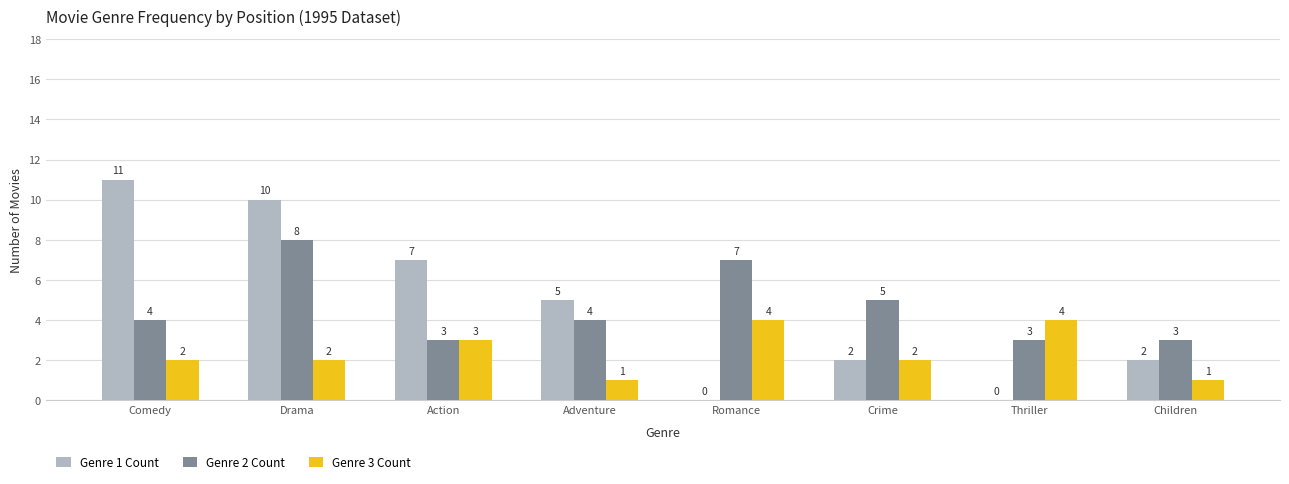

Which series has the largest range (max minus min)?

Genre 1 Count